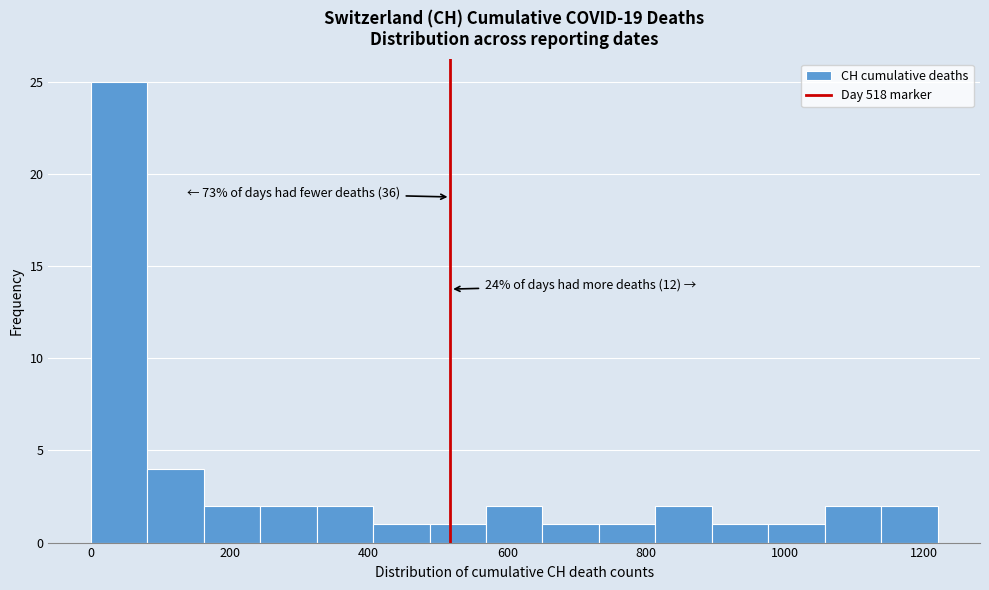

Which range on the x-axis has the tallest bar?

0 to 80